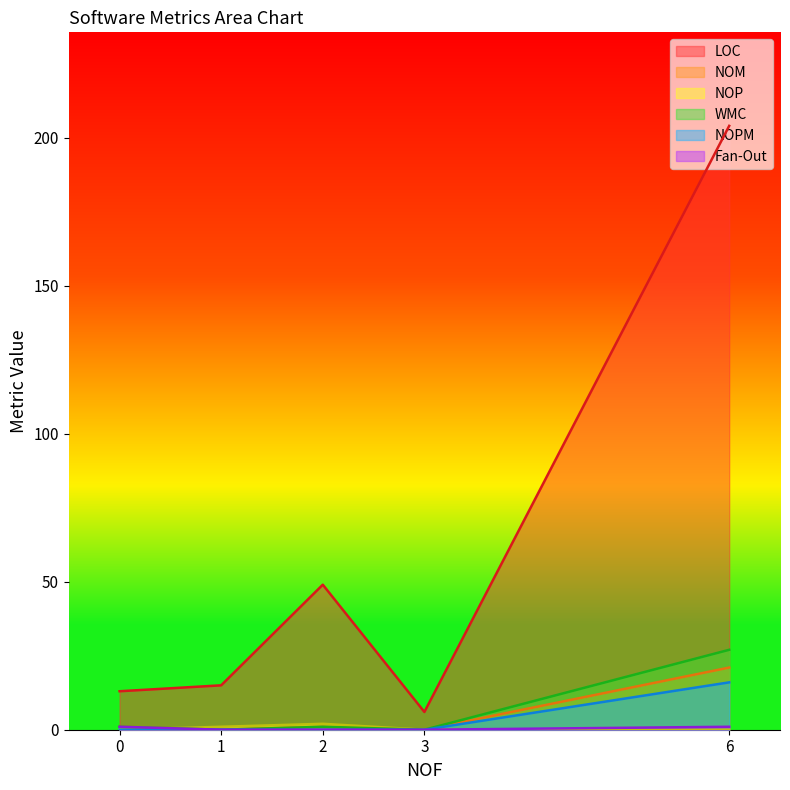

What is the average value of the NOPM series?

3